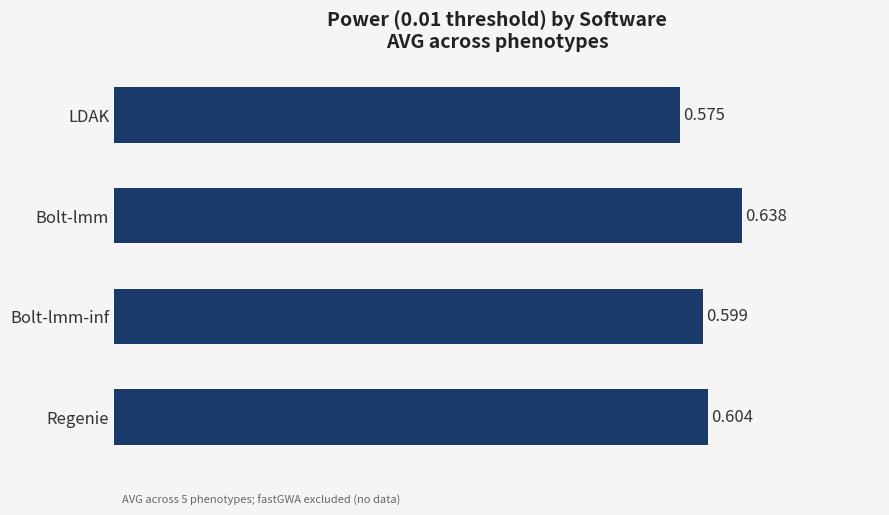

What is the label of the 4th bar from the bottom?

LDAK